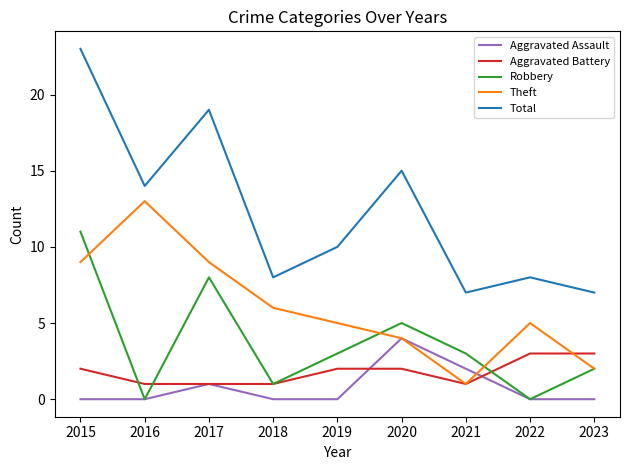

What are all the series names shown in the legend?

Aggravated Assault, Aggravated Battery, Robbery, Theft, Total